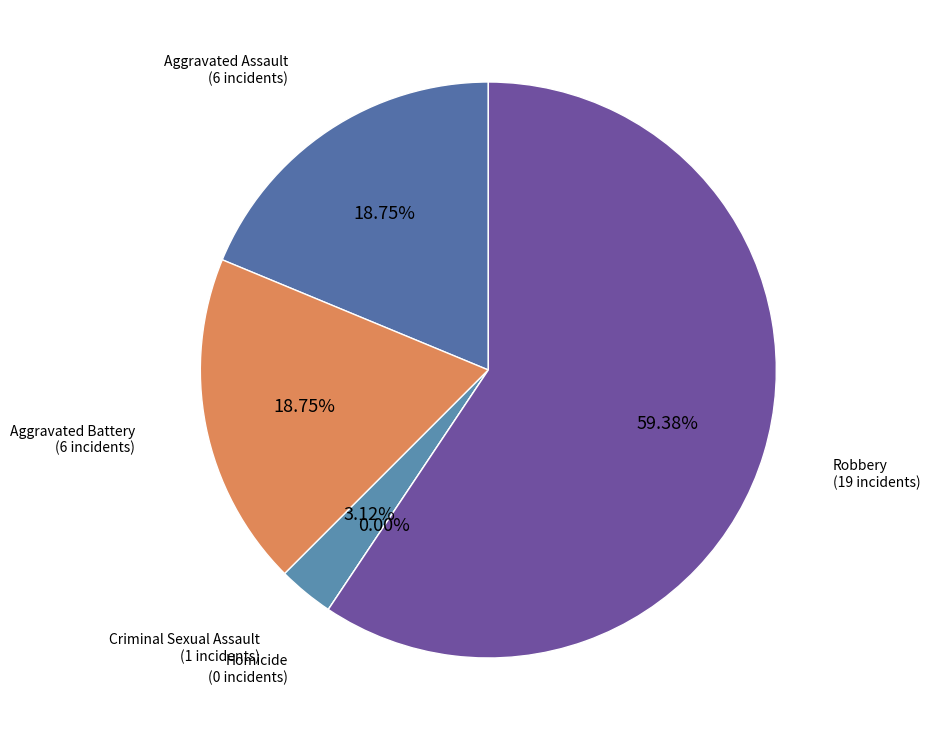

To the nearest percent, what portion does Robbery represent?

59%